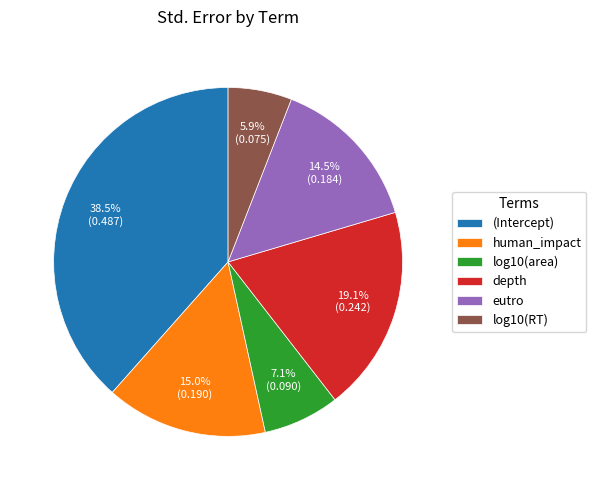

To the nearest percent, what is the difference between the eutro and (Intercept) slice percentages?

24%